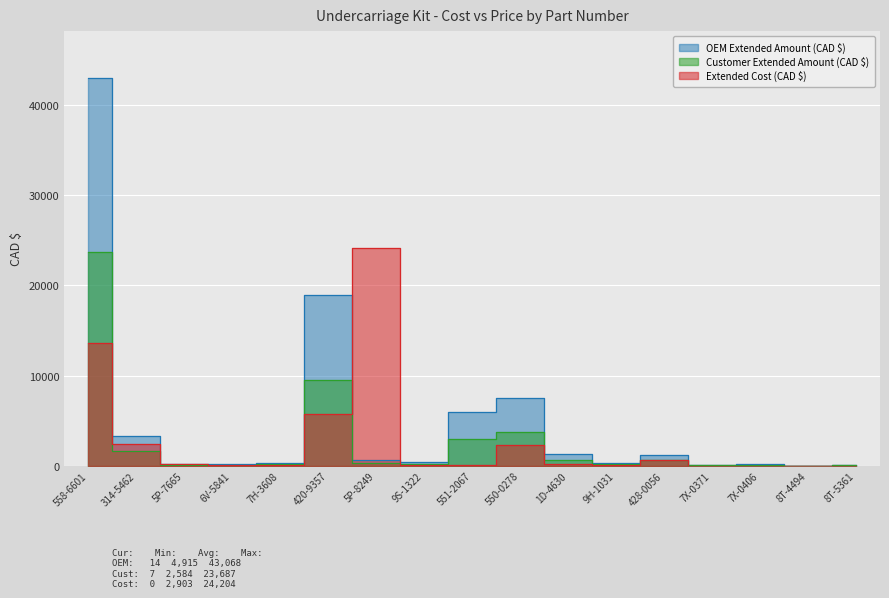

At which label is Extended Cost (CAD $) closest to 12101?

558-6601